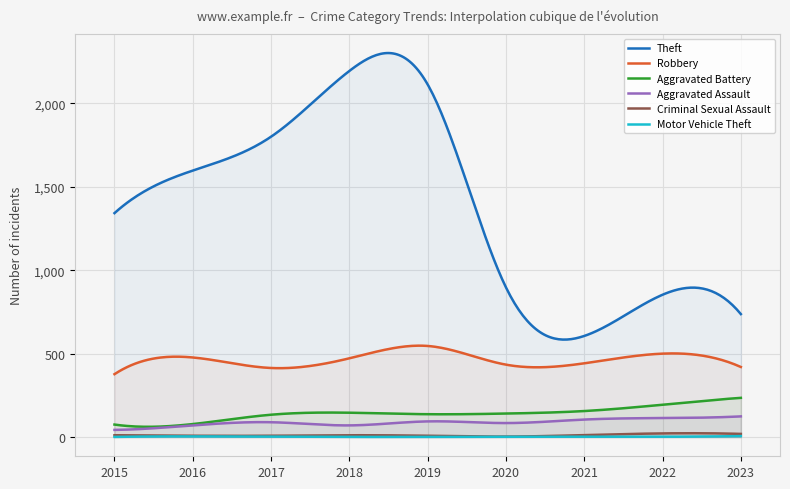

What is the maximum value shown in the chart?

2301.3